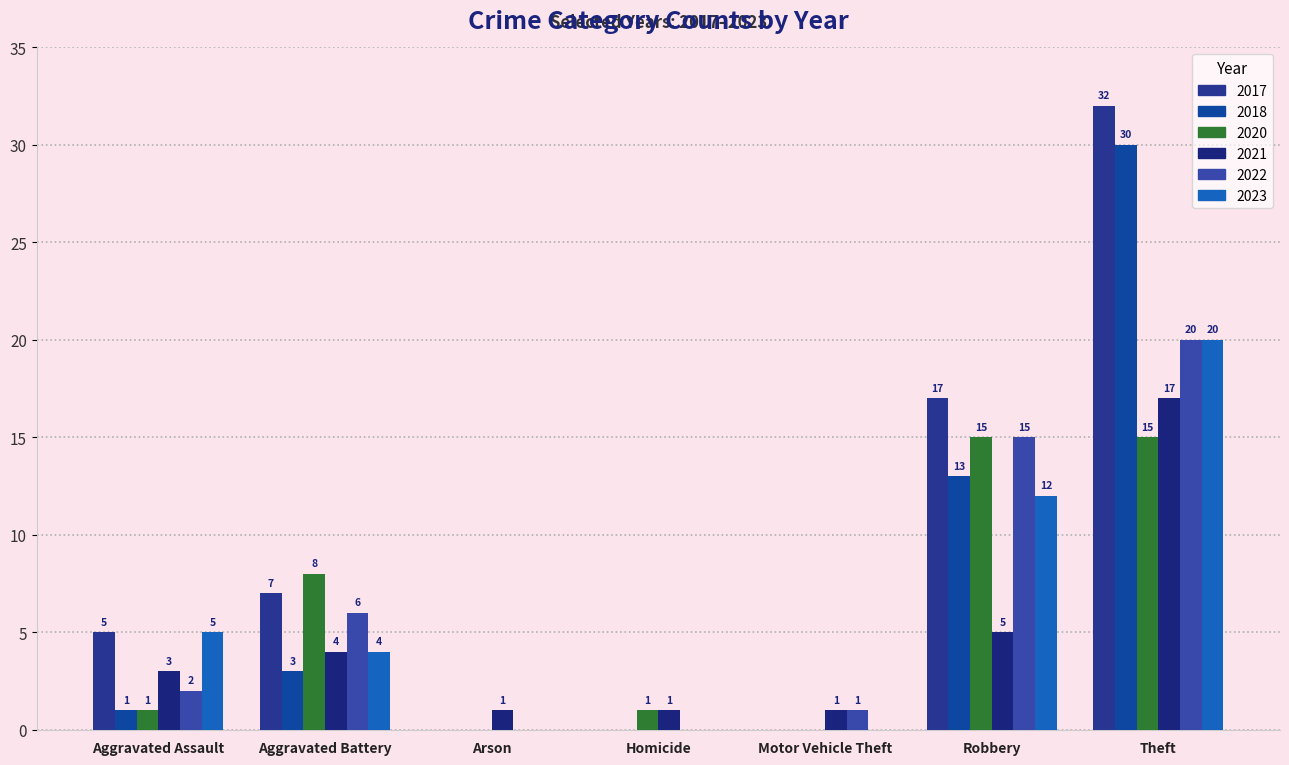

Are the bars grouped side by side (vs. stacked)?

Yes